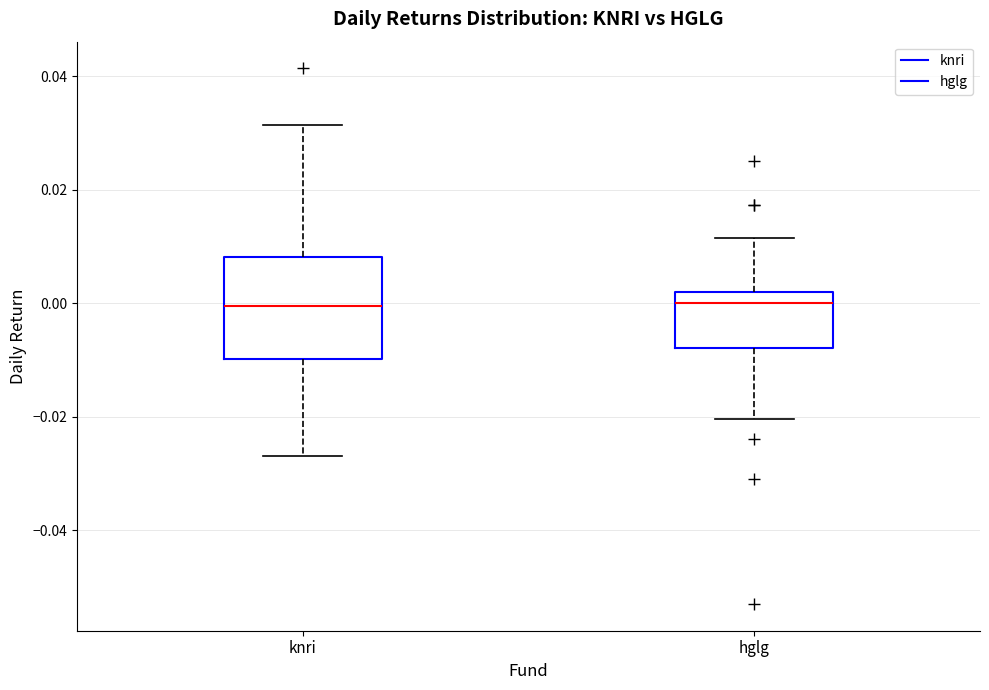

Reading left to right, transcribe this box plot: for each box, give where its median line is, the range the box spans, and where its two whiskers end, as read against the y-axis. The values are not printed on the chart, so give them approximately, as read against the axis.

knri: median 0.000, box -0.010 to 0.008, whiskers -0.026 to 0.032
hglg: median 0.000, box -0.008 to 0.002, whiskers -0.020 to 0.012